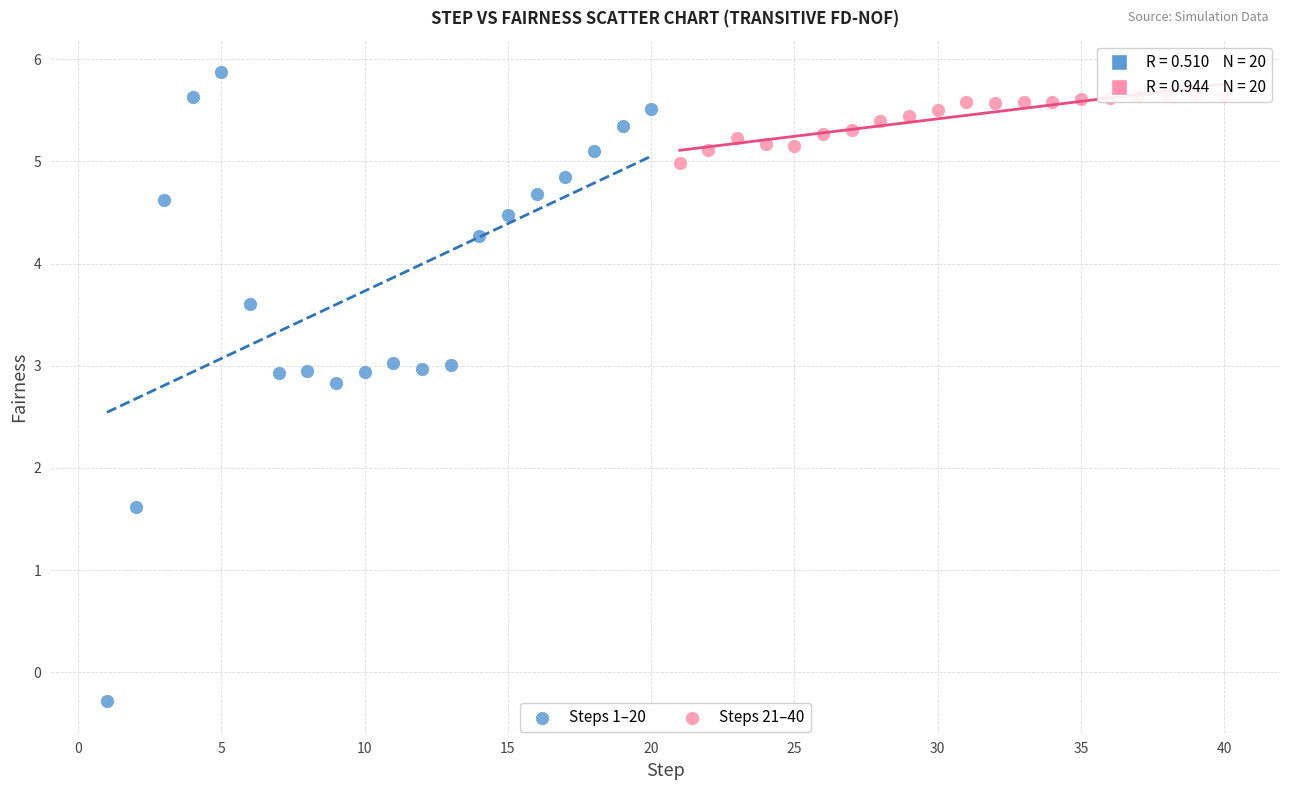

Which series reaches the minimum Y coordinate?

Steps 1–20